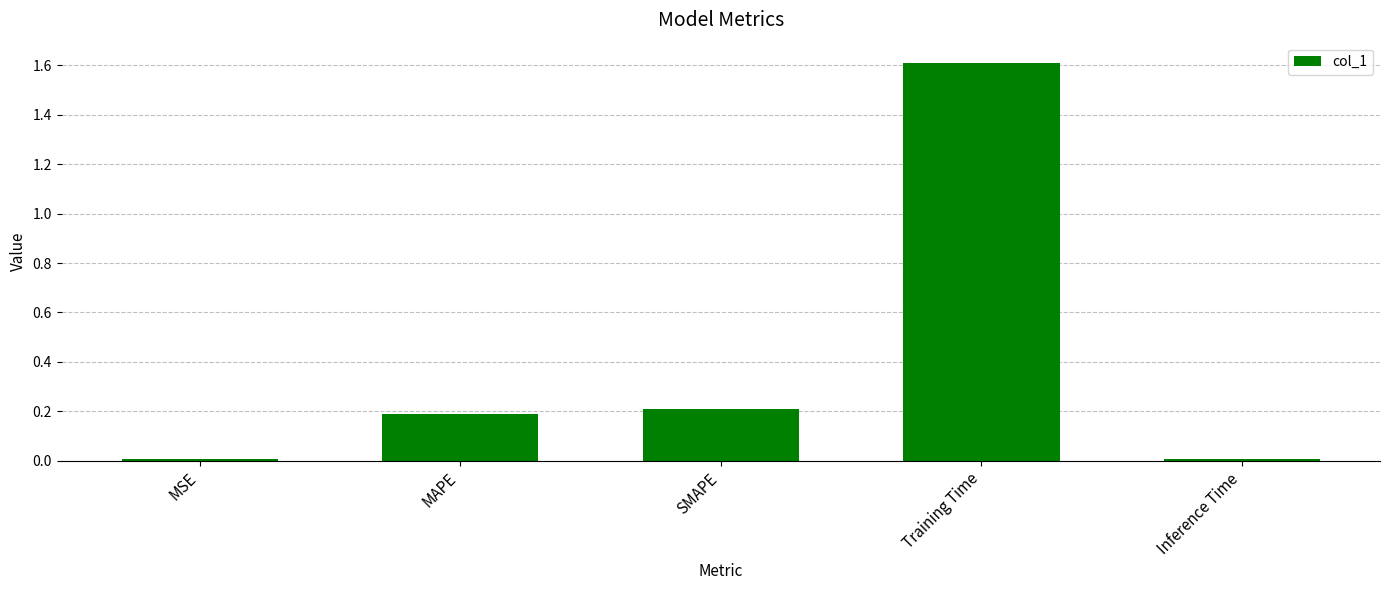

What is the label of the 4th bar from the left?

Training Time